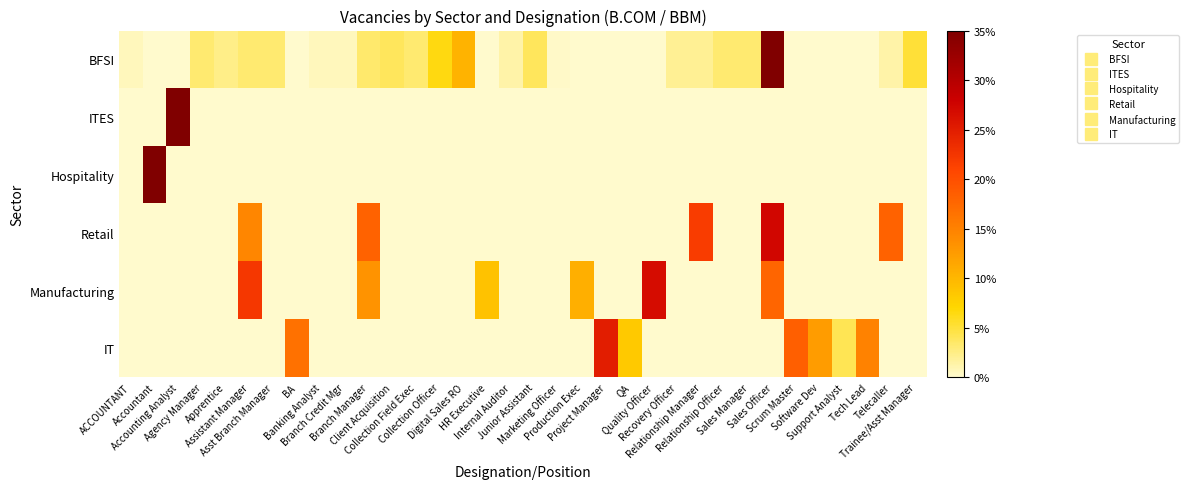

At Scrum Master, list the series in order from largest to smallest.

IT, BFSI, ITES, Hospitality, Retail, Manufacturing